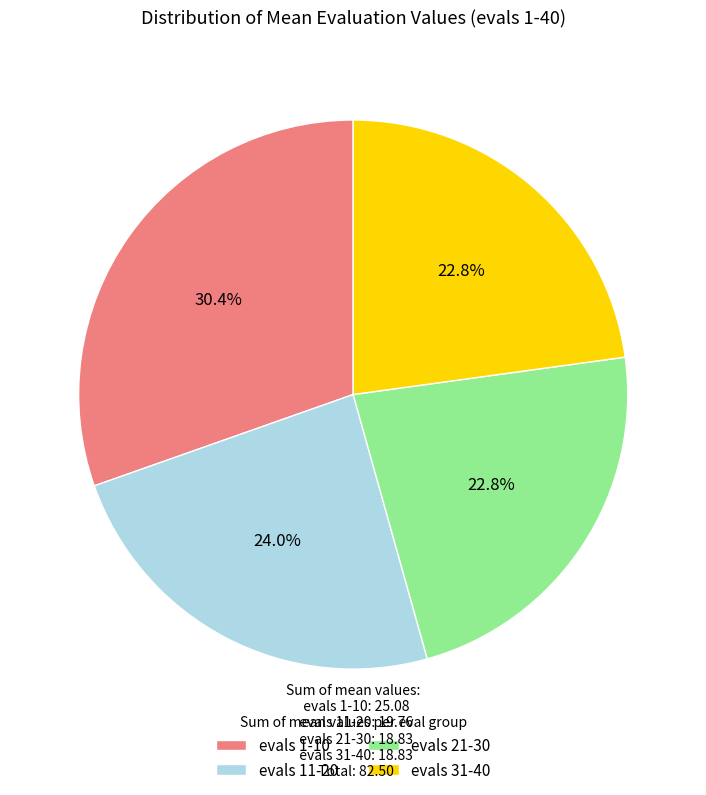

What percentage do evals 1-10 and evals 31-40 together represent?

53.2%